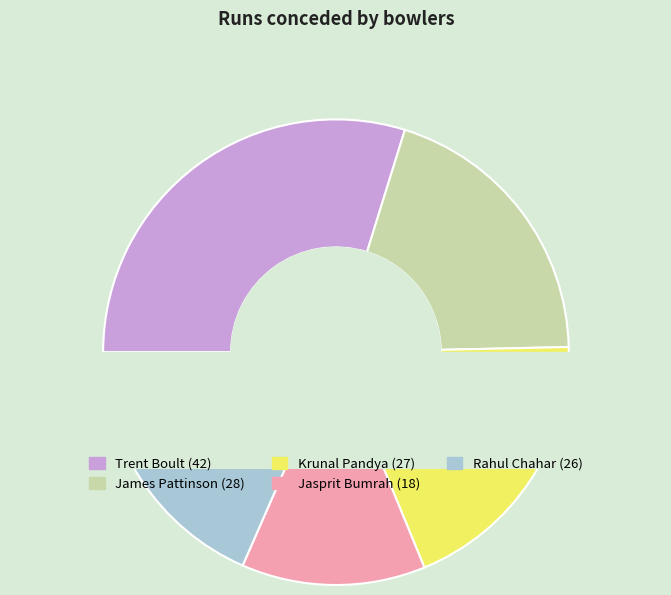

Combined, what portion of the pie is Rahul Chahar and Krunal Pandya?

37.6%